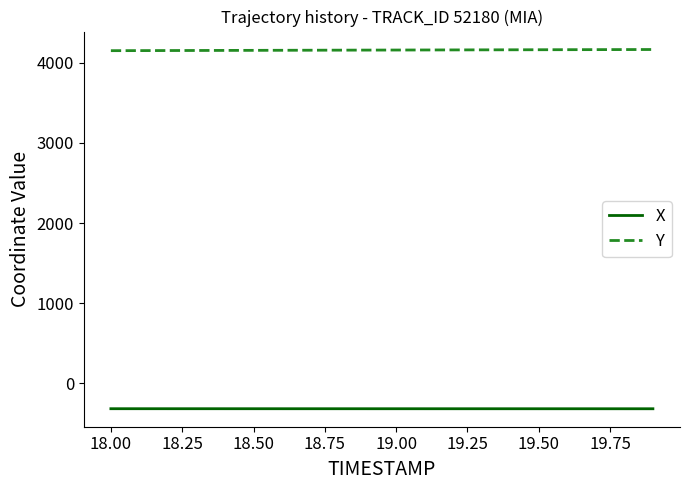

List the series in order of their peak value, highest first.

Y, X